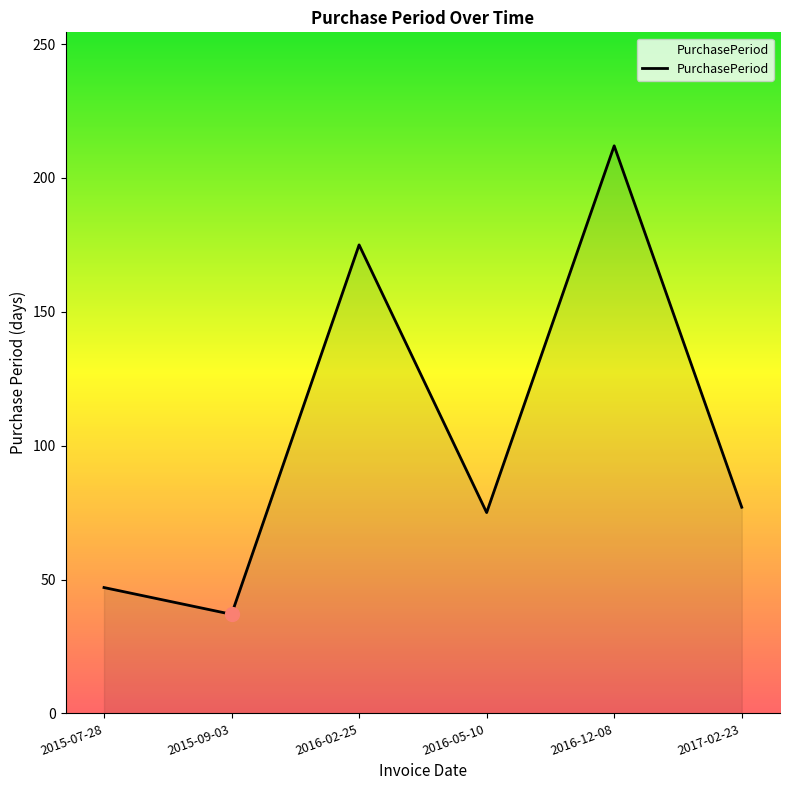

The value at 2016-05-10 is 47. True or false?

False